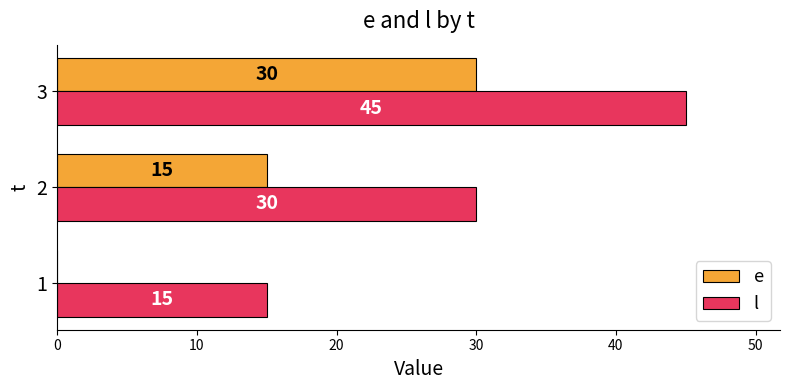

The value of l at 2 is 30. True or false?

True